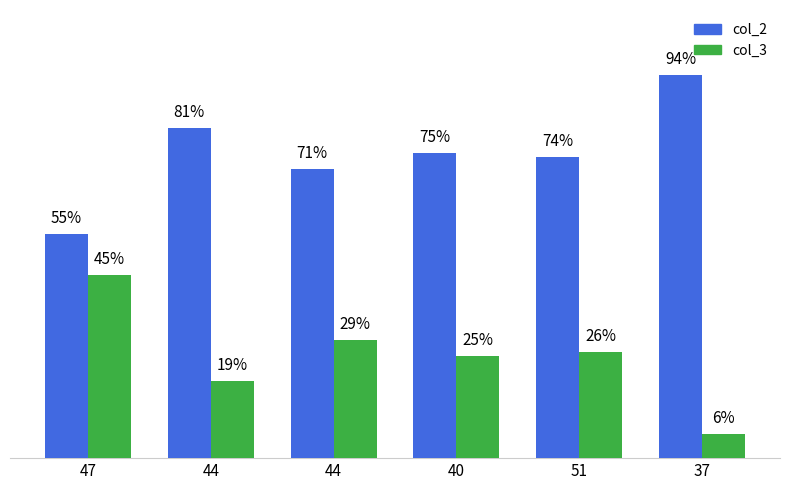

At which label is col_2 closest to 74?

51